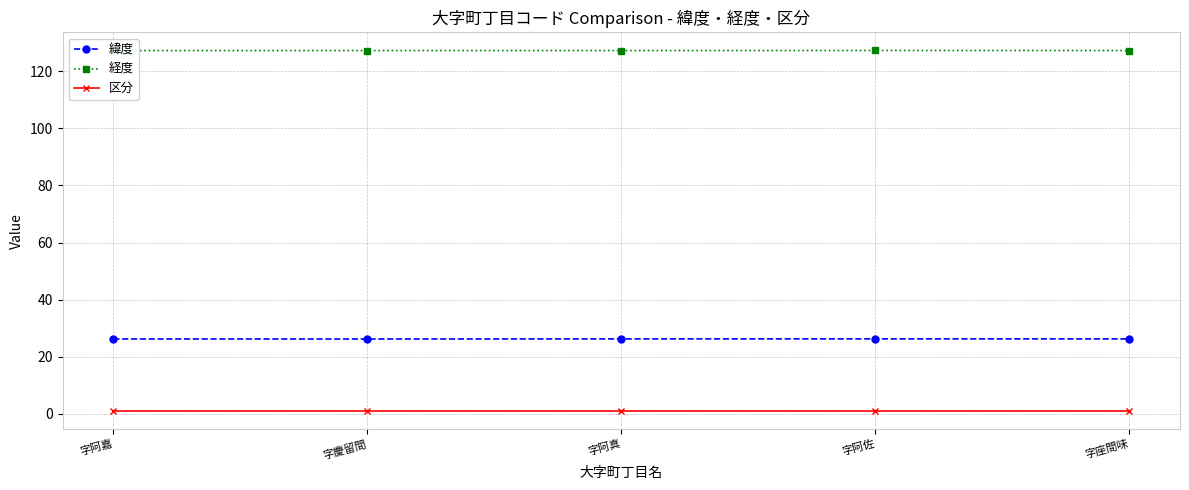

Reading right to left, transcribe all the data shown in this chart.

緯度: 字座間味=26.2	字阿佐=26.2	字阿真=26.2	字慶留間=26.2	字阿嘉=26.2
経度: 字座間味=127.3	字阿佐=127.3	字阿真=127.3	字慶留間=127.3	字阿嘉=127.3
区分: 字座間味=1.0	字阿佐=1.0	字阿真=1.0	字慶留間=1.0	字阿嘉=1.0